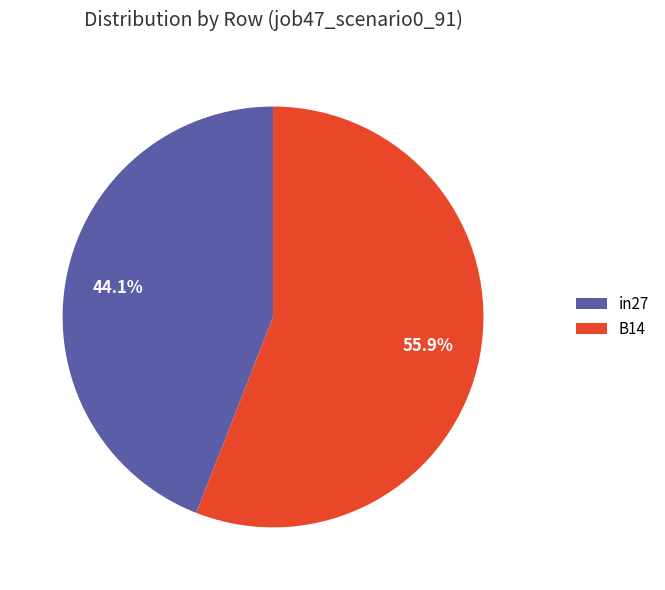

To the nearest percent, what is the average slice percentage?

50%